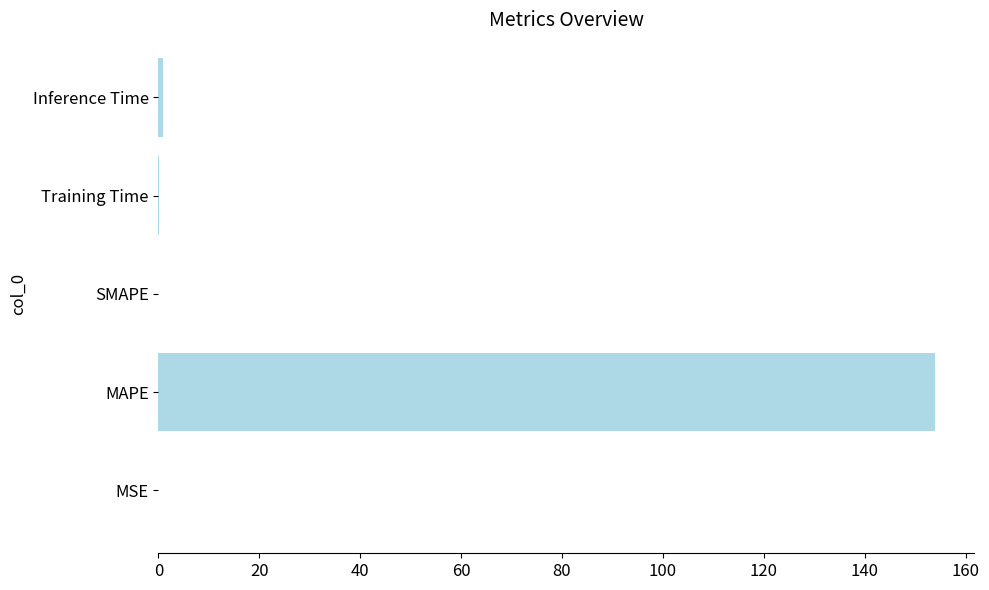

At which category does the chart reach its peak across all series?

MAPE